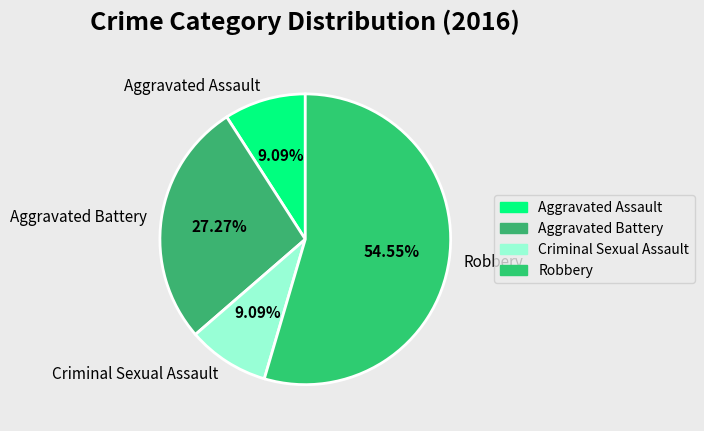

To the nearest percent, what is the combined percentage of Criminal Sexual Assault and Aggravated Assault?

18%